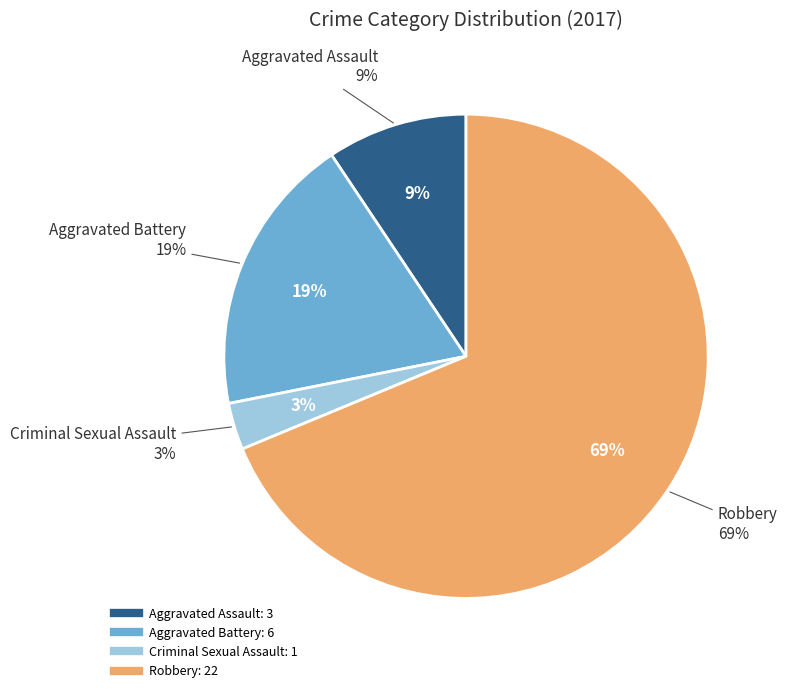

To the nearest percent, what is the difference between the largest and smallest slice percentages?

66%